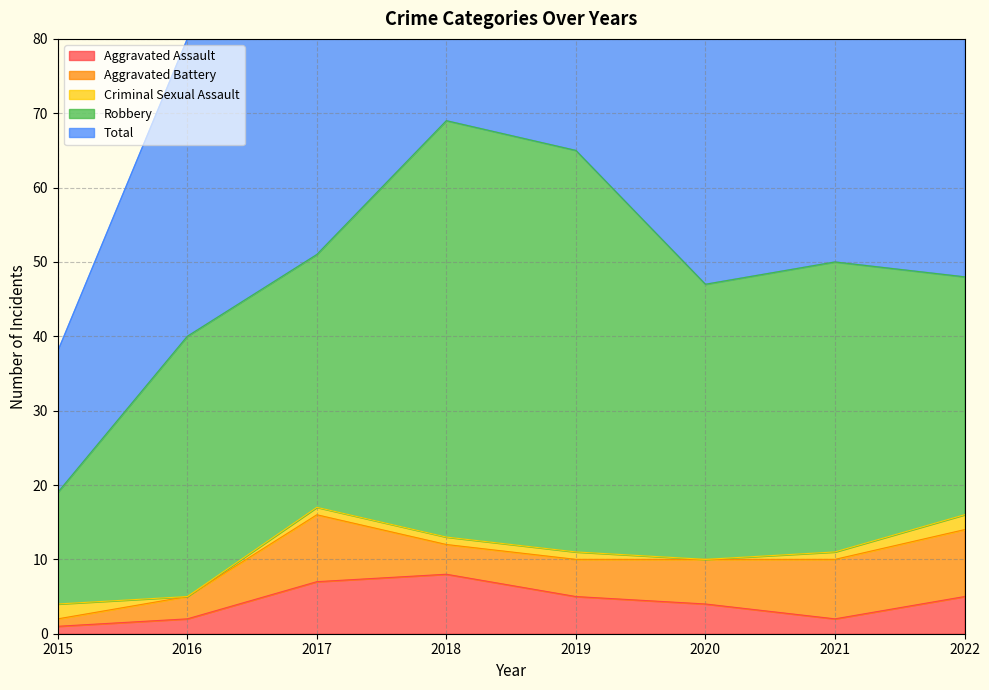

What is the value of the Robbery point at the 3rd from the left?

34